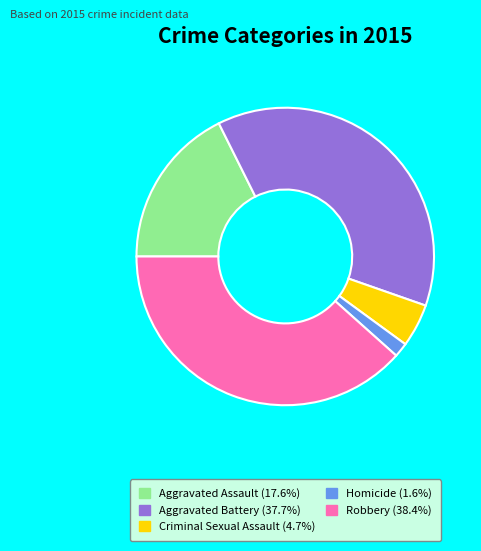

Does Robbery account for over 50% of the chart?

No